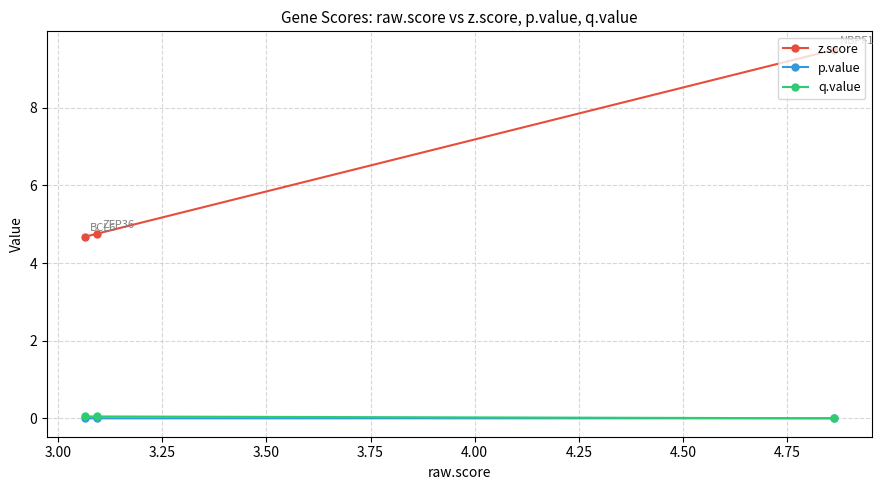

Which series has the largest total across all categories?

z.score